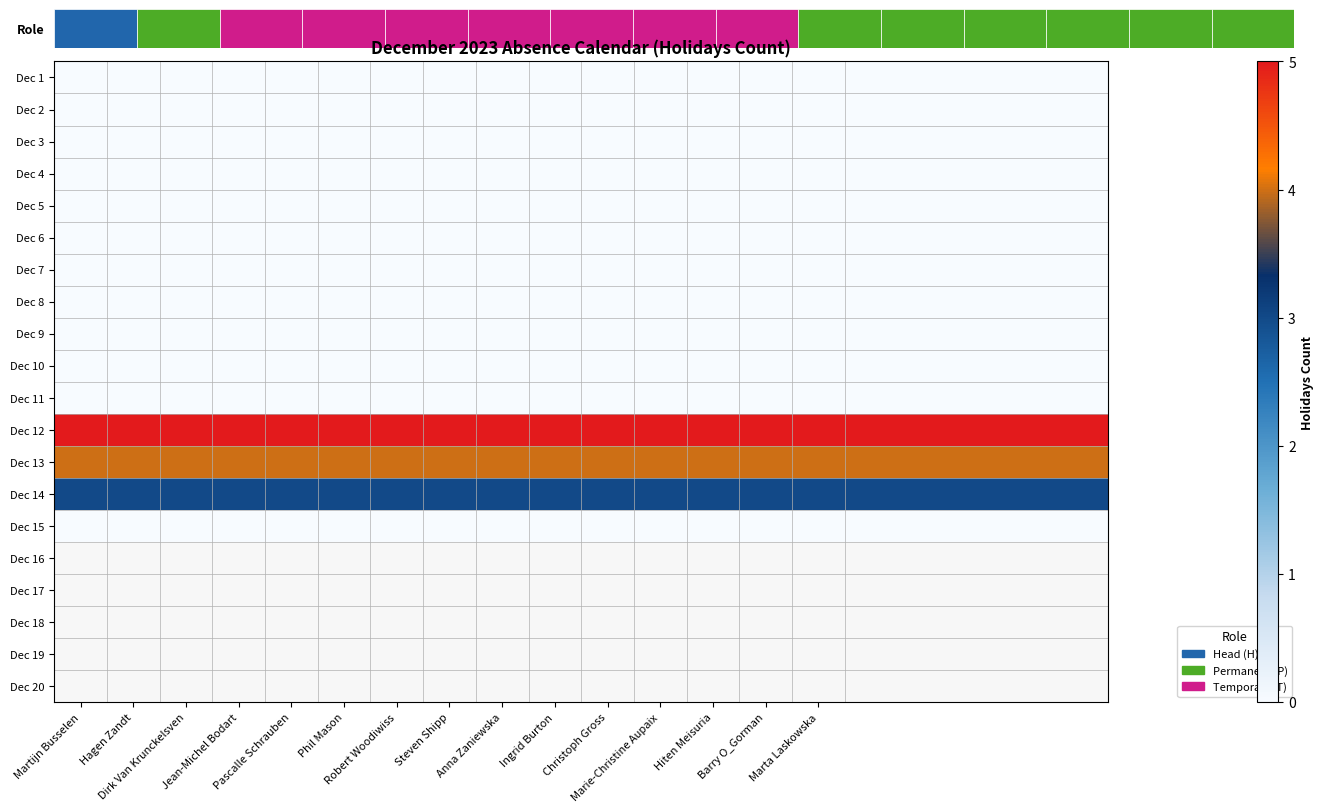

What is the greatest value displayed?

5